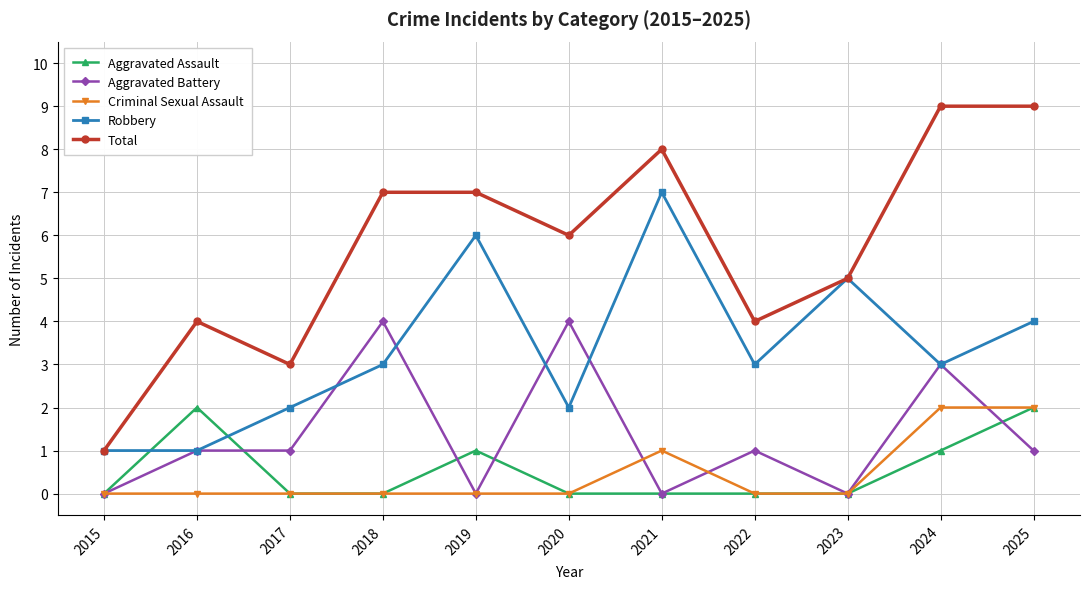

True or false: Aggravated Battery and Criminal Sexual Assault cross at least once.

True